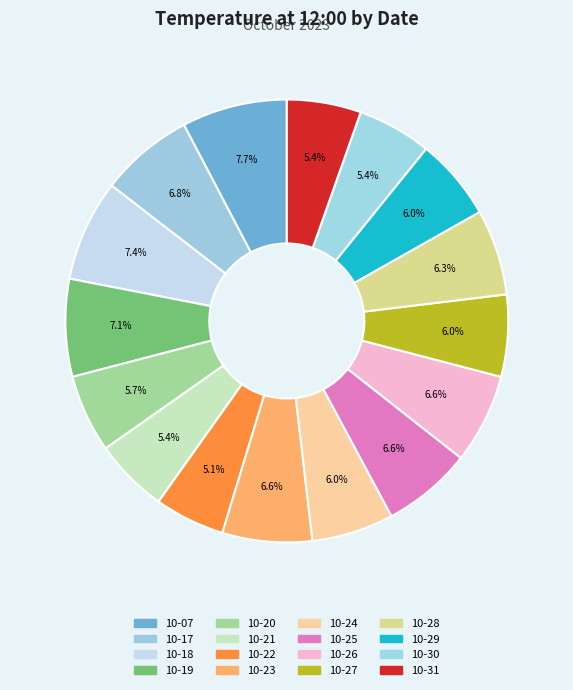

Which slice is the largest?

2023-10-07